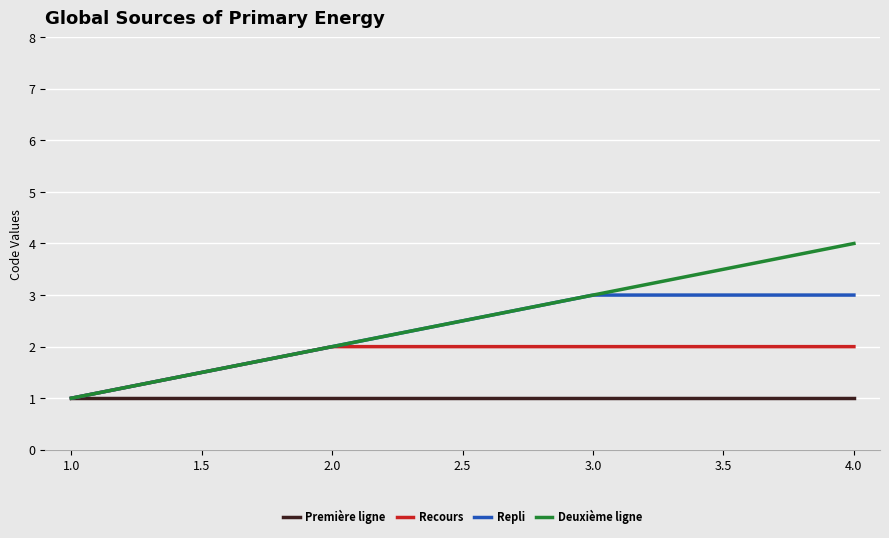

What is the lowest value of the Repli series?

1.0